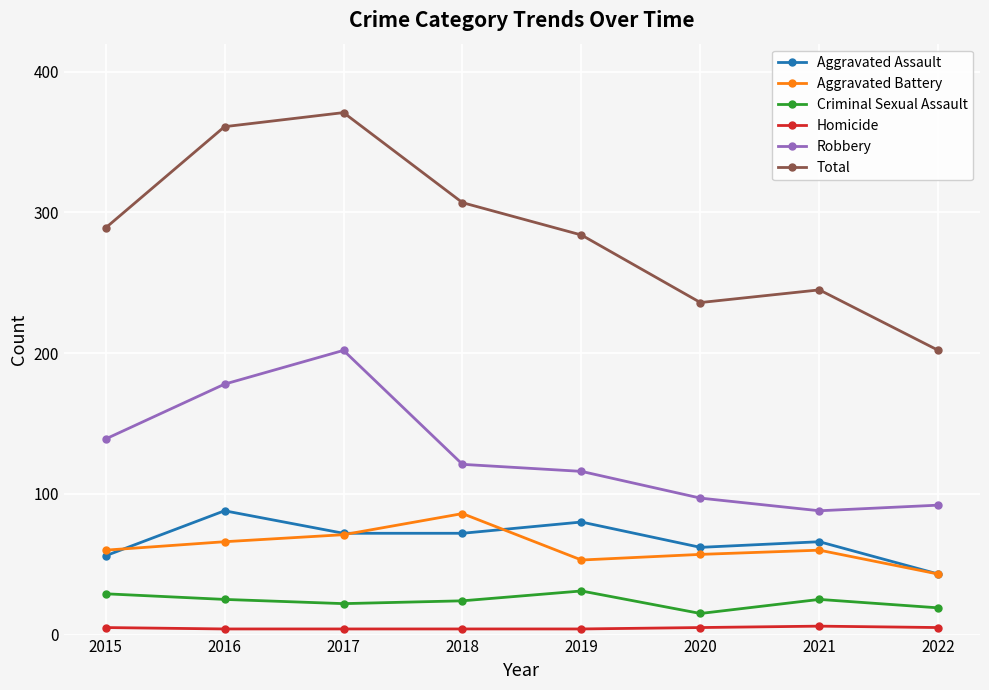

Which series has the widest spread of values?

Total